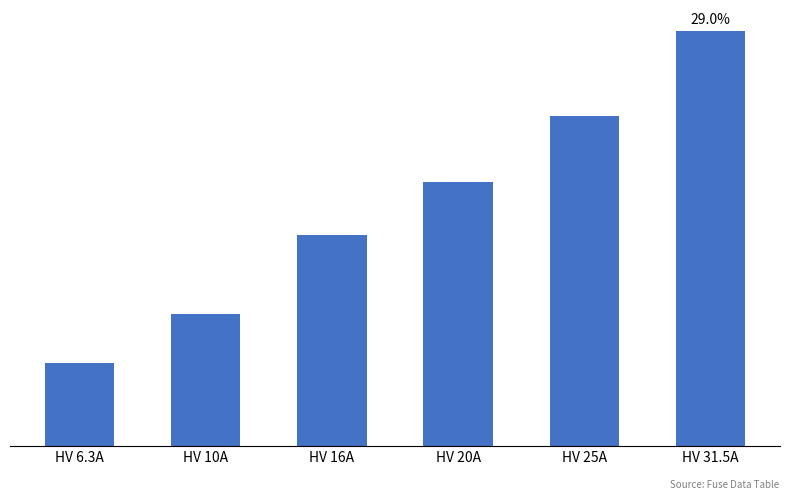

How many values are between 10 and 25?

4